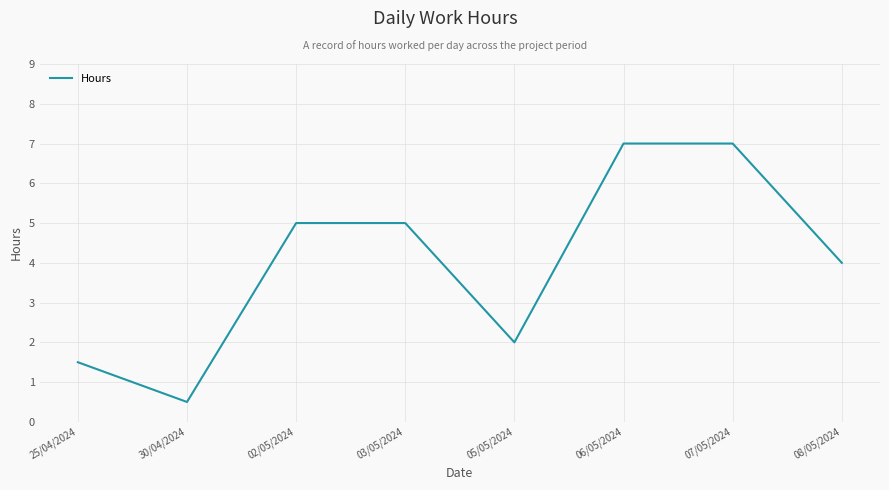

What is the smallest value displayed?

0.5